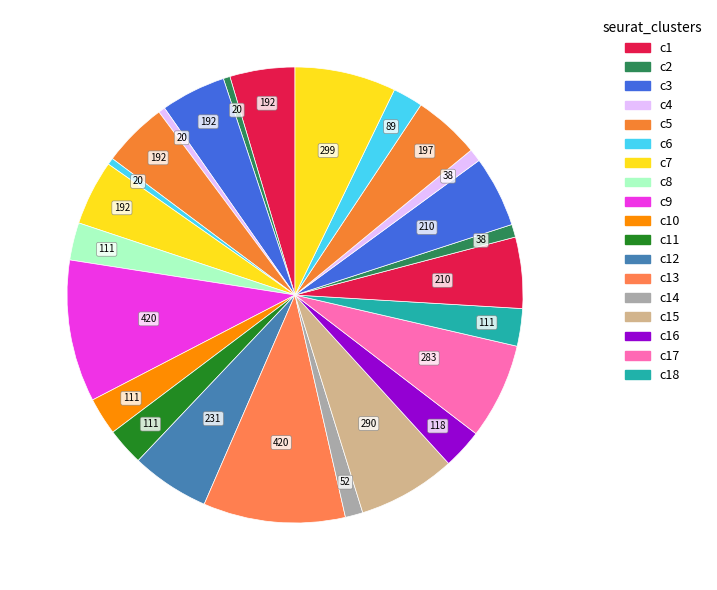

How many segments does this pie chart have?

25